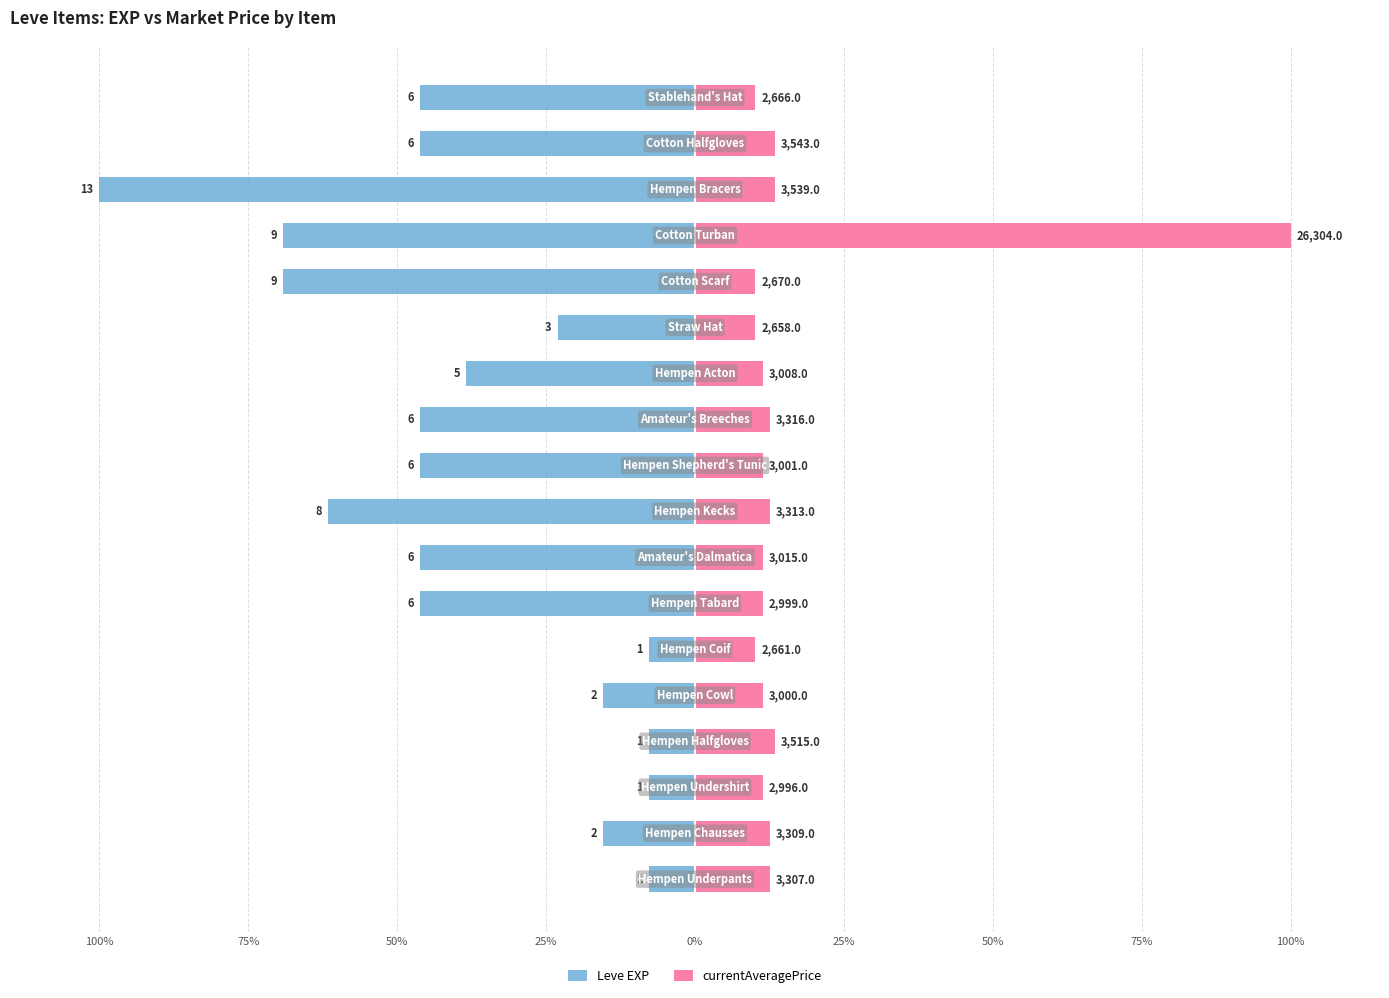

Is it true that Leve EXP equals -15.4 at 0%?

True